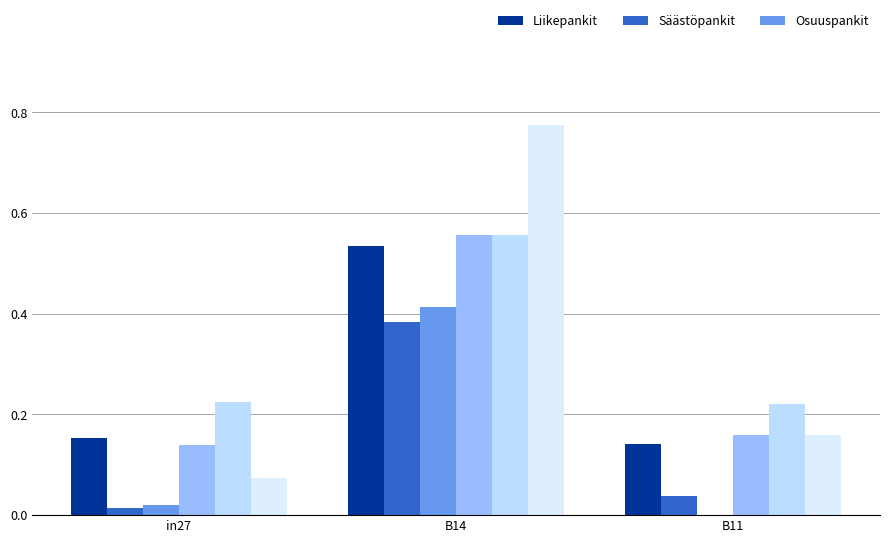

Count the number of categories in the chart.

3